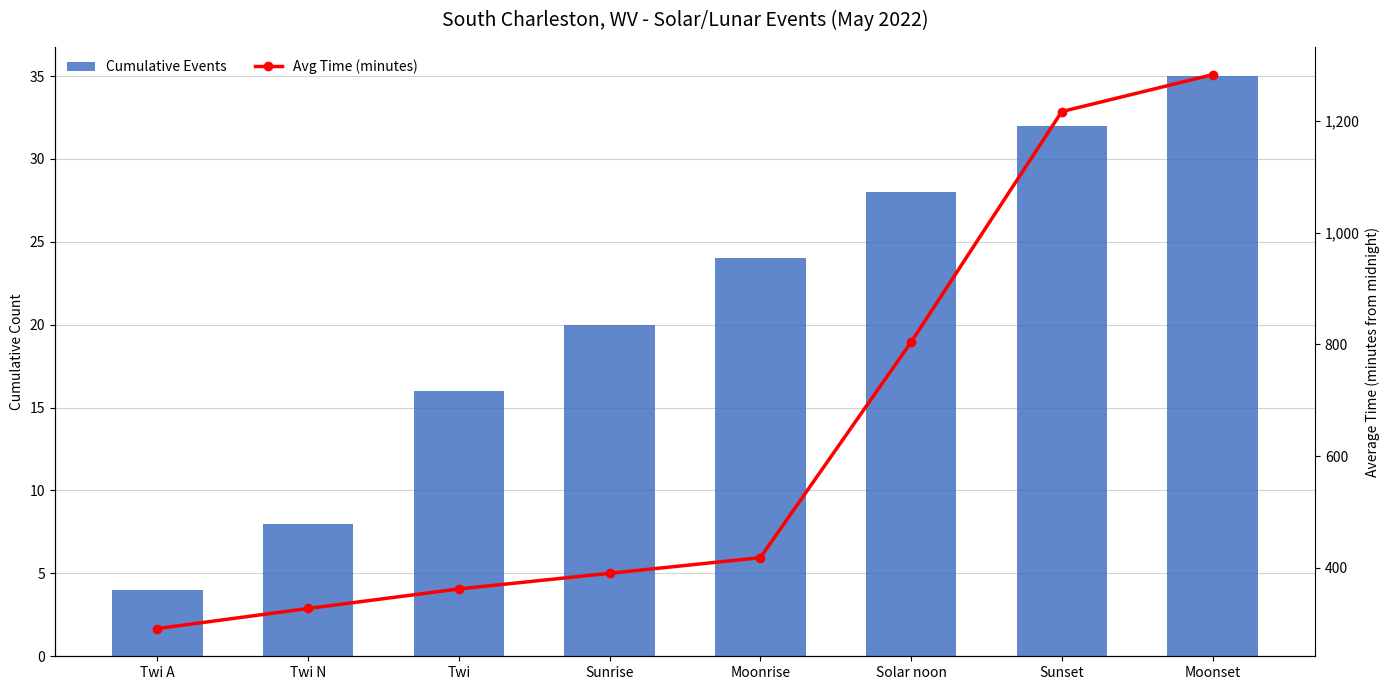

Rank the series at Moonrise from lowest to highest value.

Cumulative Events, Avg Time (minutes)